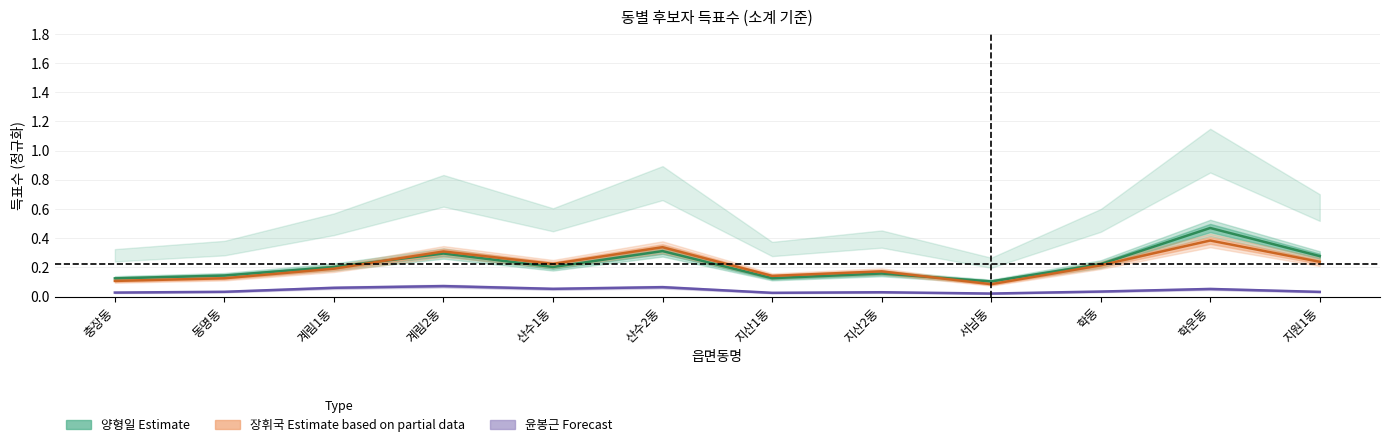

Is this an area chart (filled region under the line)?

No